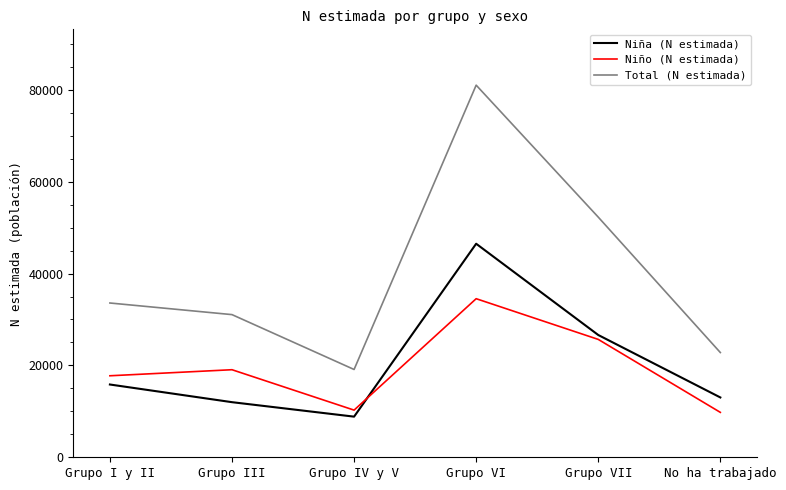

At which label is Niña (N estimada) closest to 27667?

Grupo VII